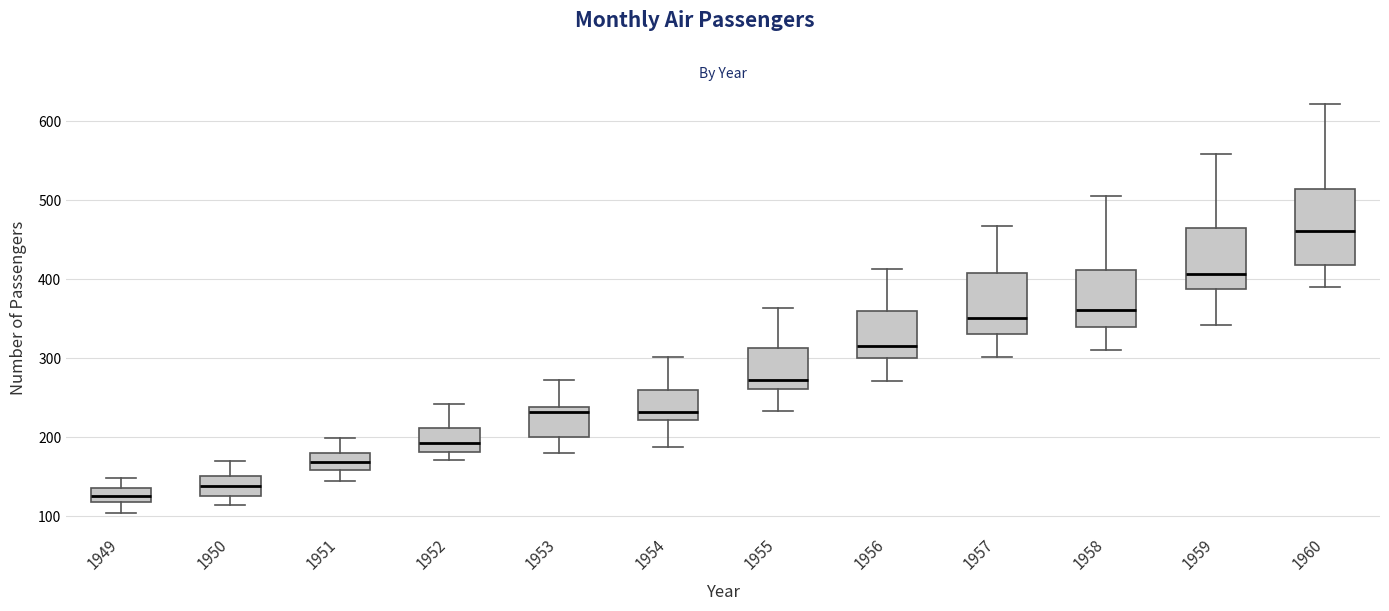

Which box's median line is the highest?

1960